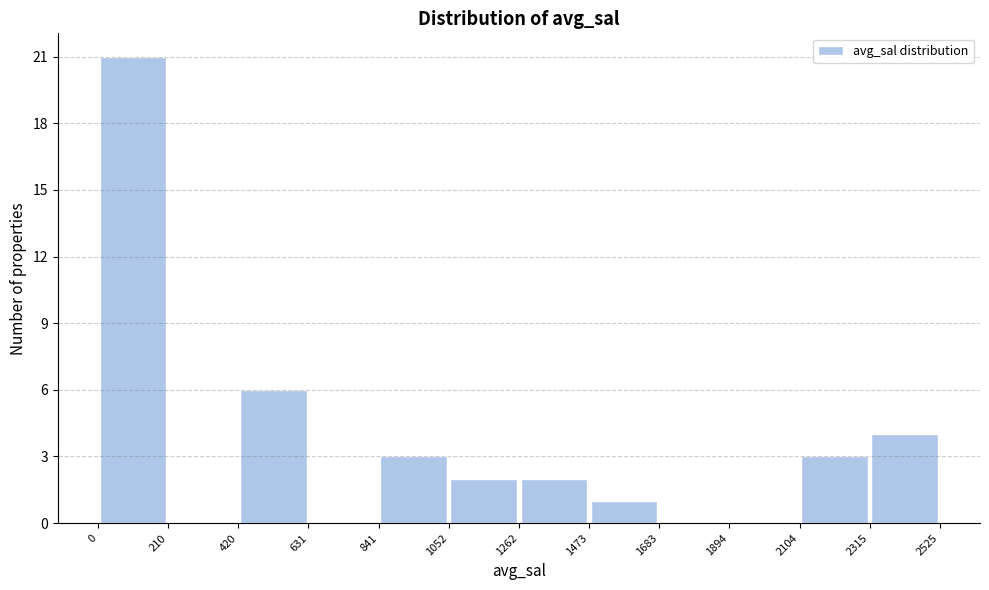

Which range on the x-axis has the tallest bar?

0 to 210